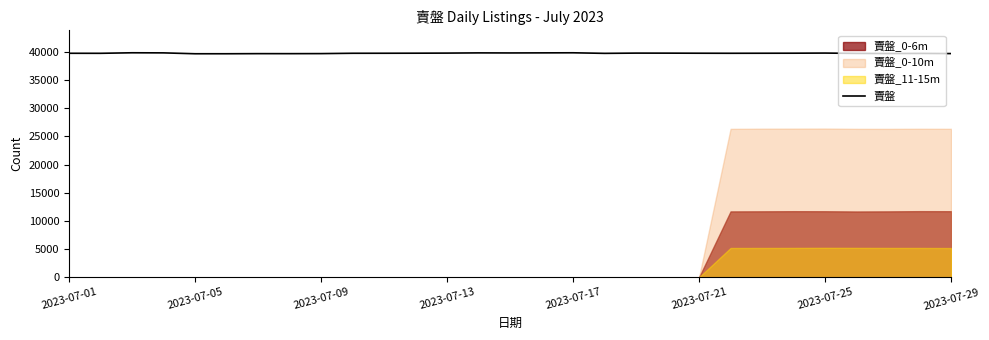

What is the sum of all values?

1153196